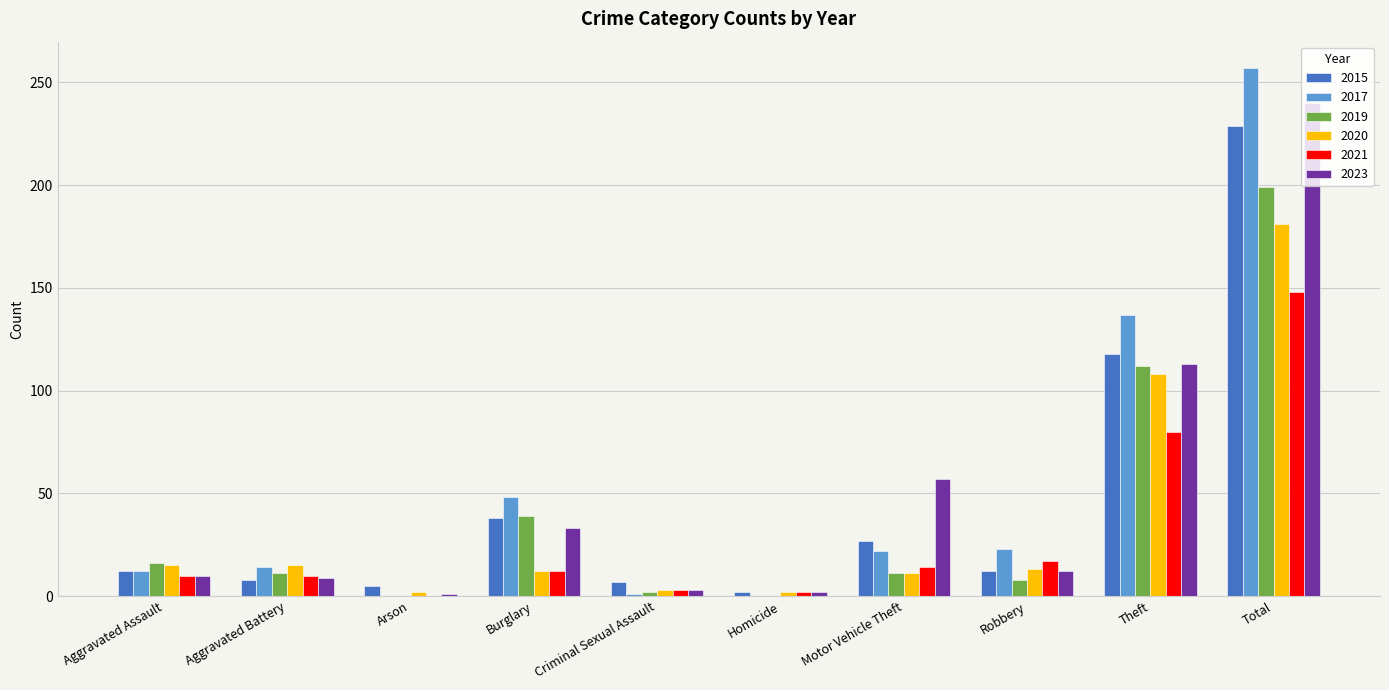

Which series changed the most between Aggravated Assault and Burglary?

2017